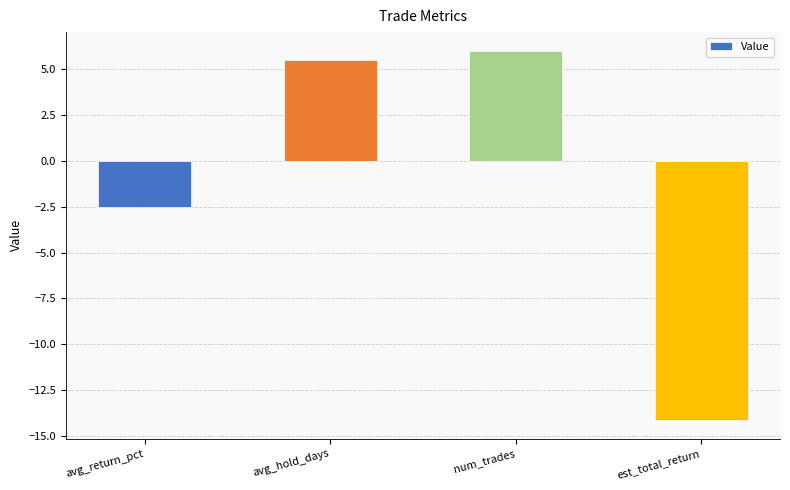

Reading right to left, what are all the values shown in this chart?

est_total_return=-14.1	num_trades=6.0	avg_hold_days=5.5	avg_return_pct=-2.5